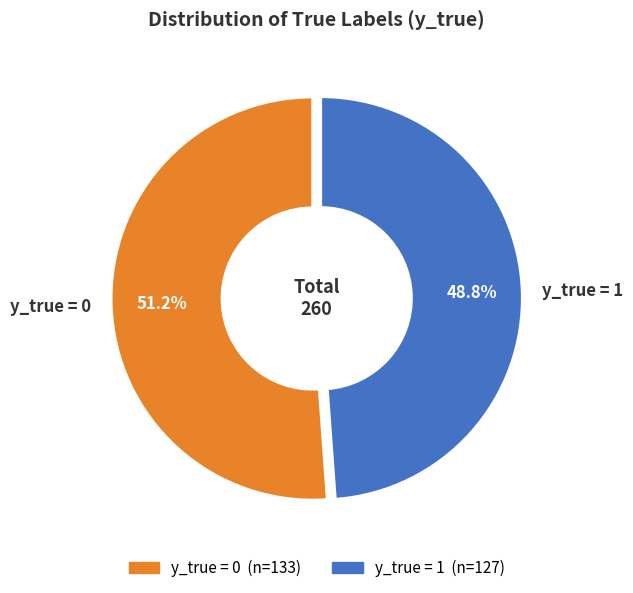

To the nearest percent, what is the average slice percentage?

50%